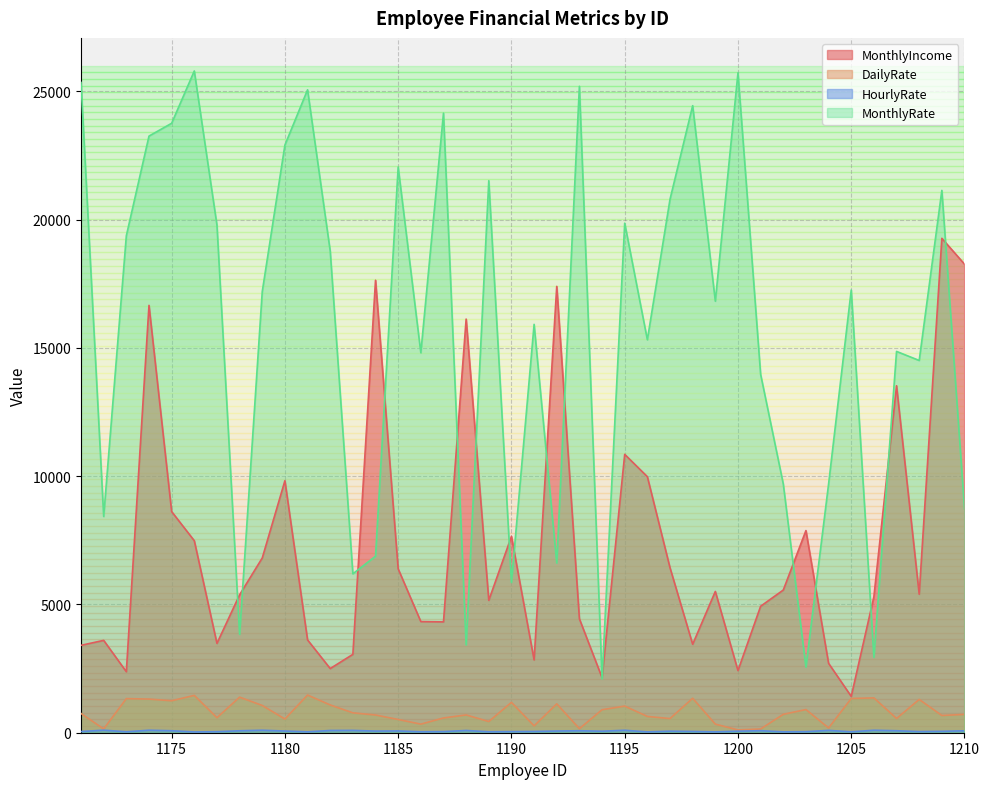

How many series are shown in this chart?

4